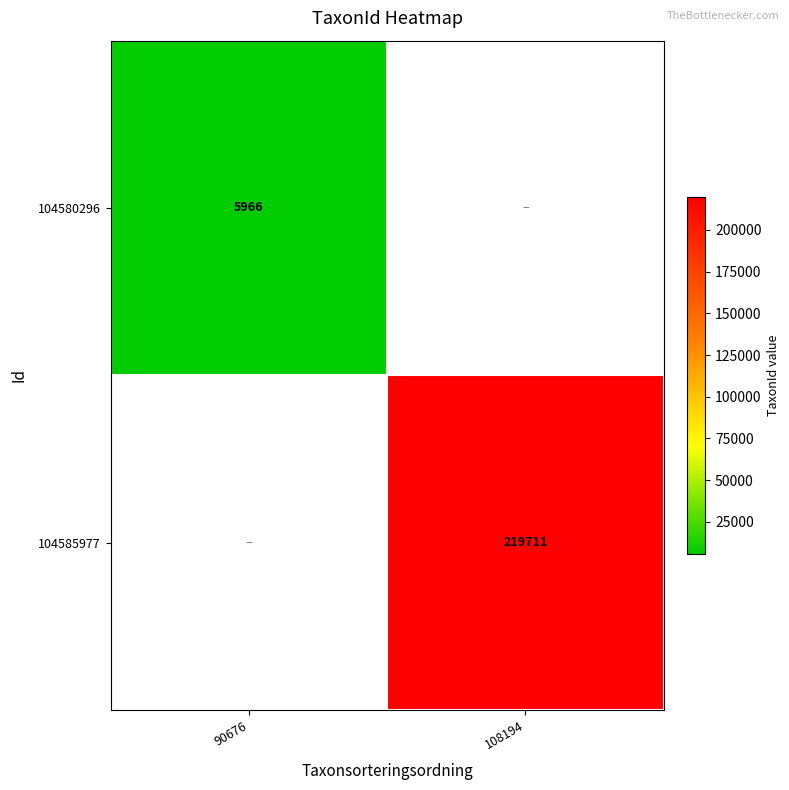

The 104585977 series shows 96238 at 108194. True or false?

False